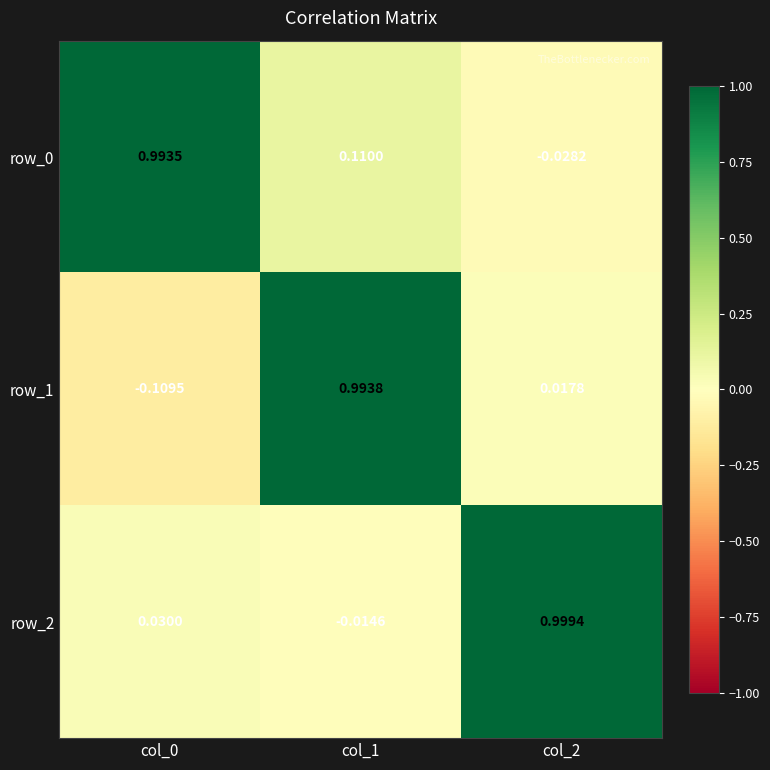

Which category has the highest value in the row_2 series?

col_2